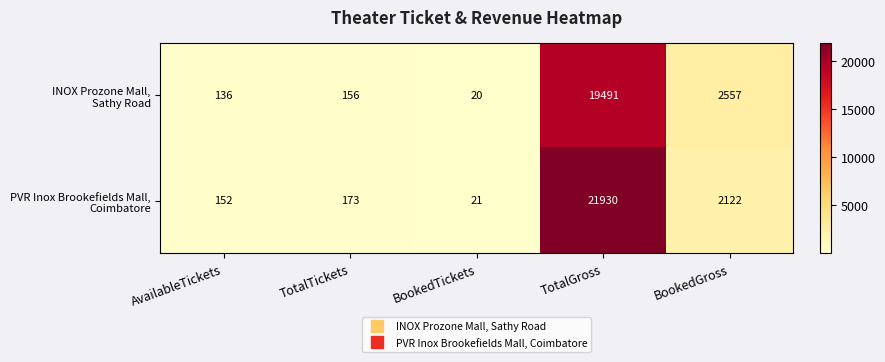

What is the difference between the highest and lowest values at TotalGross?

2439